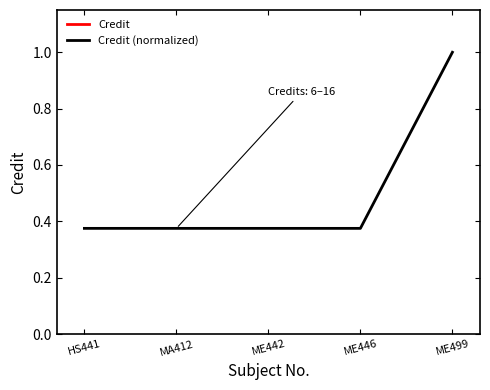

What is the sum of all Credit values?

40.0